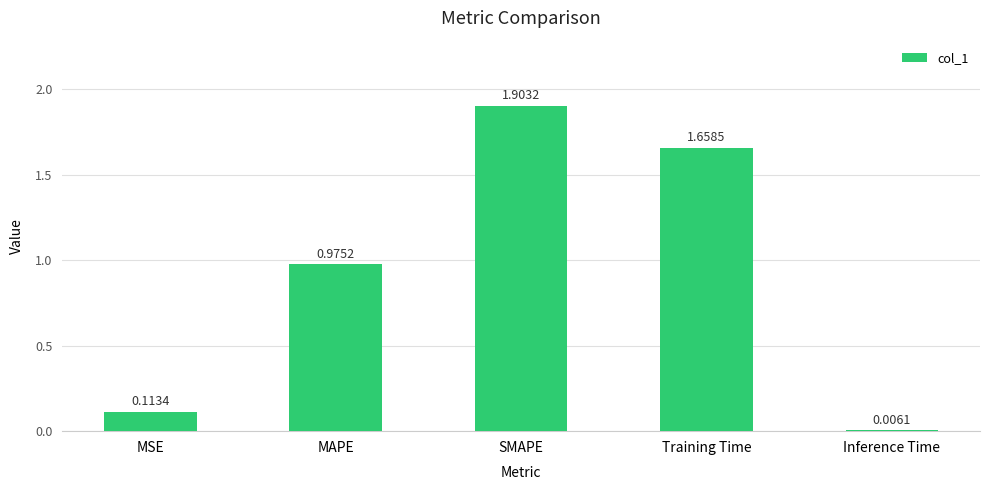

What is the sum of the values at MAPE and Training Time?

2.6